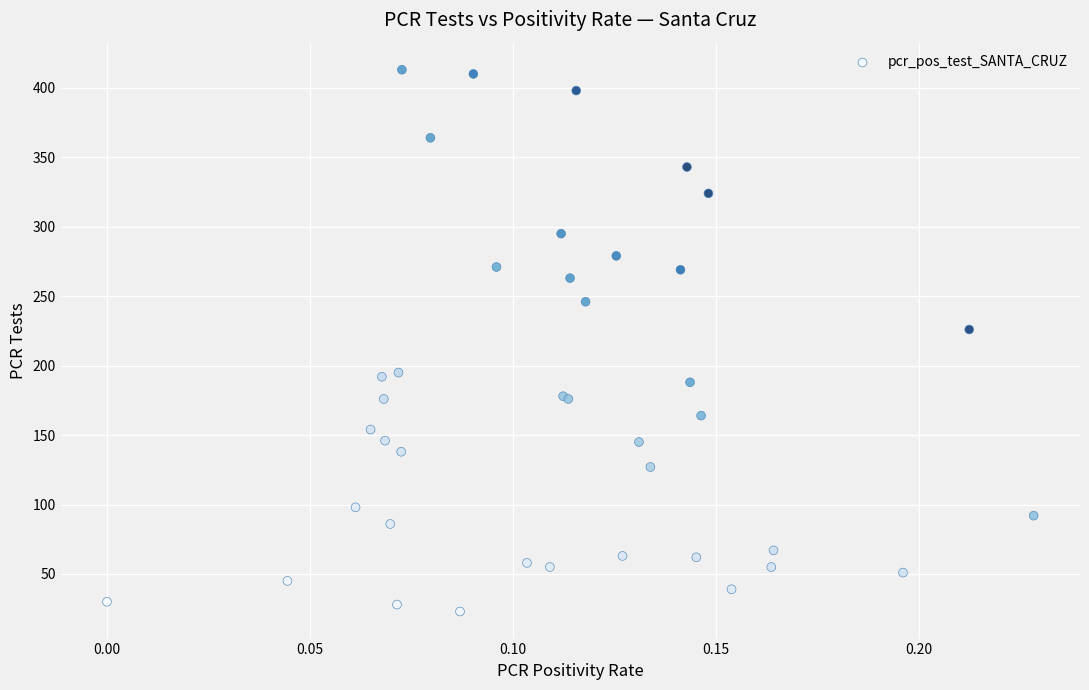

What Y value in the scatter plot is closest to 218?

226